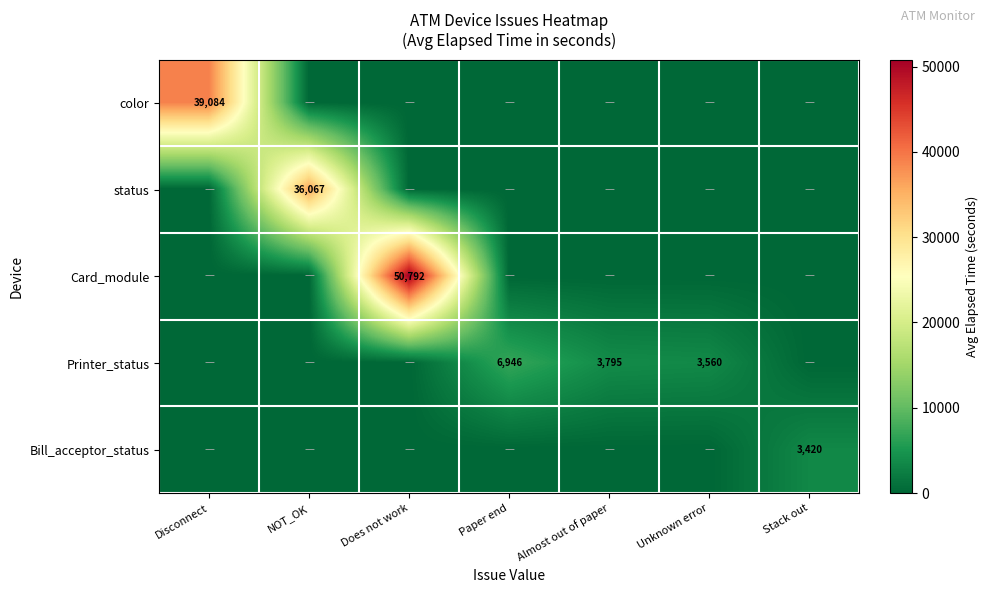

At which category is the sum across all series the highest?

Does not work